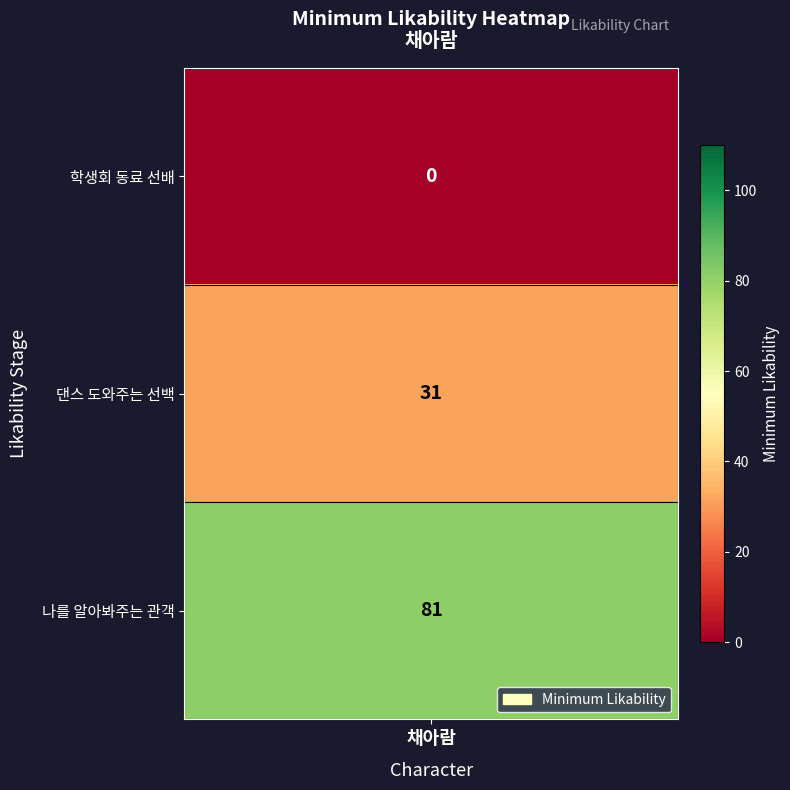

List the labels in order of value, smallest first.

학생회 동료 선배, 댄스 도와주는 선백, 나를 알아봐주는 관객